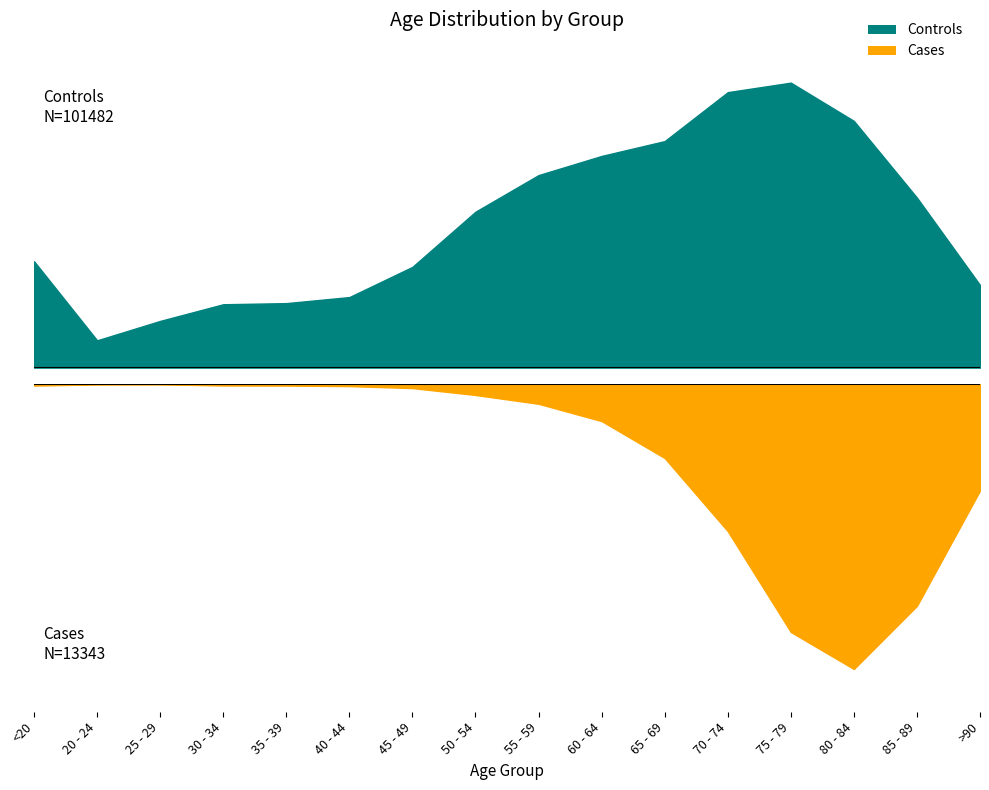

What is the label of the 5th point from the left?

35 - 39